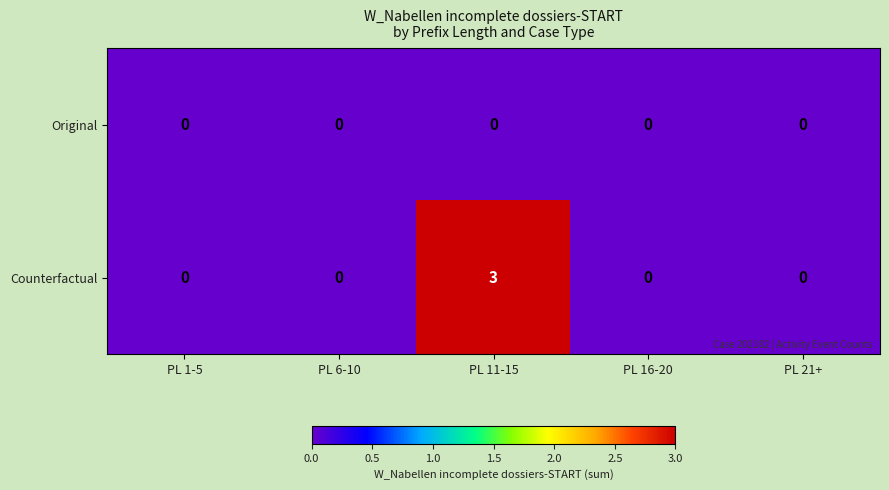

List the series in order of their overall mean, highest first.

Counterfactual, Original